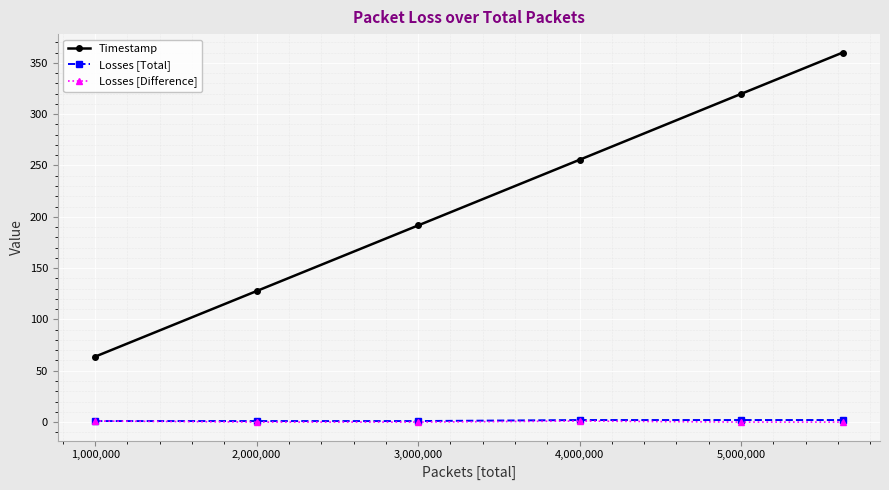

What is the greatest value displayed?

360.0